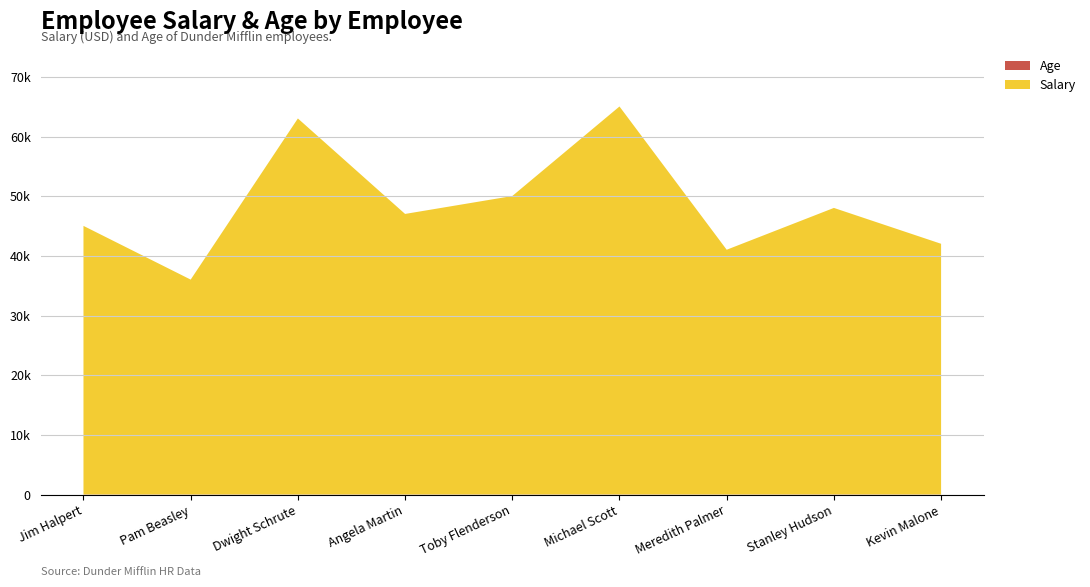

Reading left to right, extract all data points from this chart.

Age: Jim Halpert=30	Pam Beasley=30	Dwight Schrute=29	Angela Martin=31	Toby Flenderson=32	Michael Scott=35	Meredith Palmer=32	Stanley Hudson=38	Kevin Malone=31
Salary: Jim Halpert=45000	Pam Beasley=36000	Dwight Schrute=63000	Angela Martin=47000	Toby Flenderson=50000	Michael Scott=65000	Meredith Palmer=41000	Stanley Hudson=48000	Kevin Malone=42000